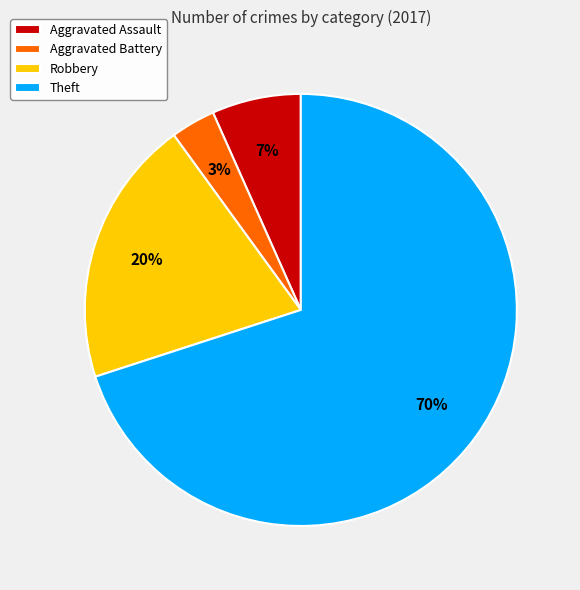

What is the smallest slice in the pie chart?

Aggravated Battery